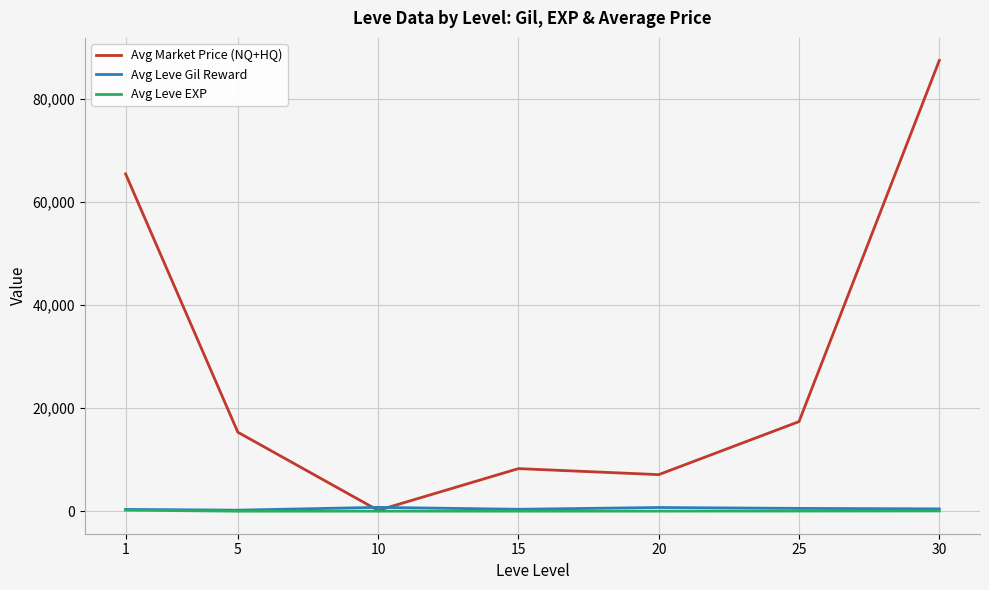

What is the sum of all Avg Leve Gil Reward values?

3389.0